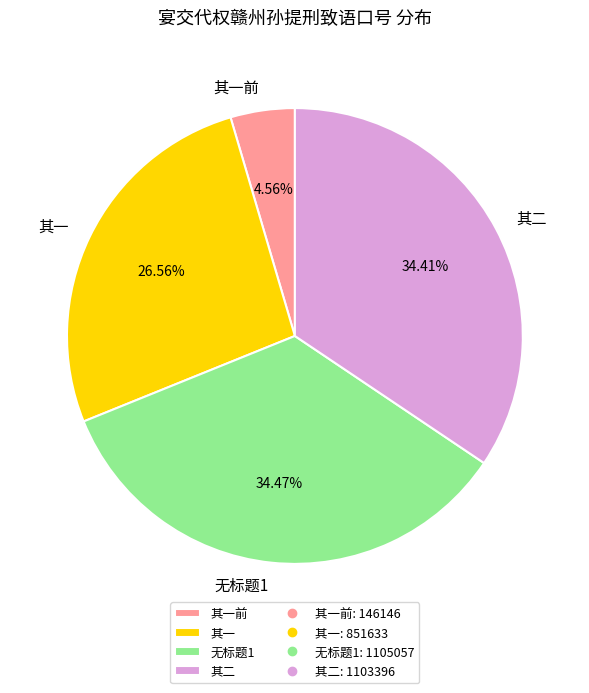

Is the sum of 其一前 and 其二 greater than half?

No